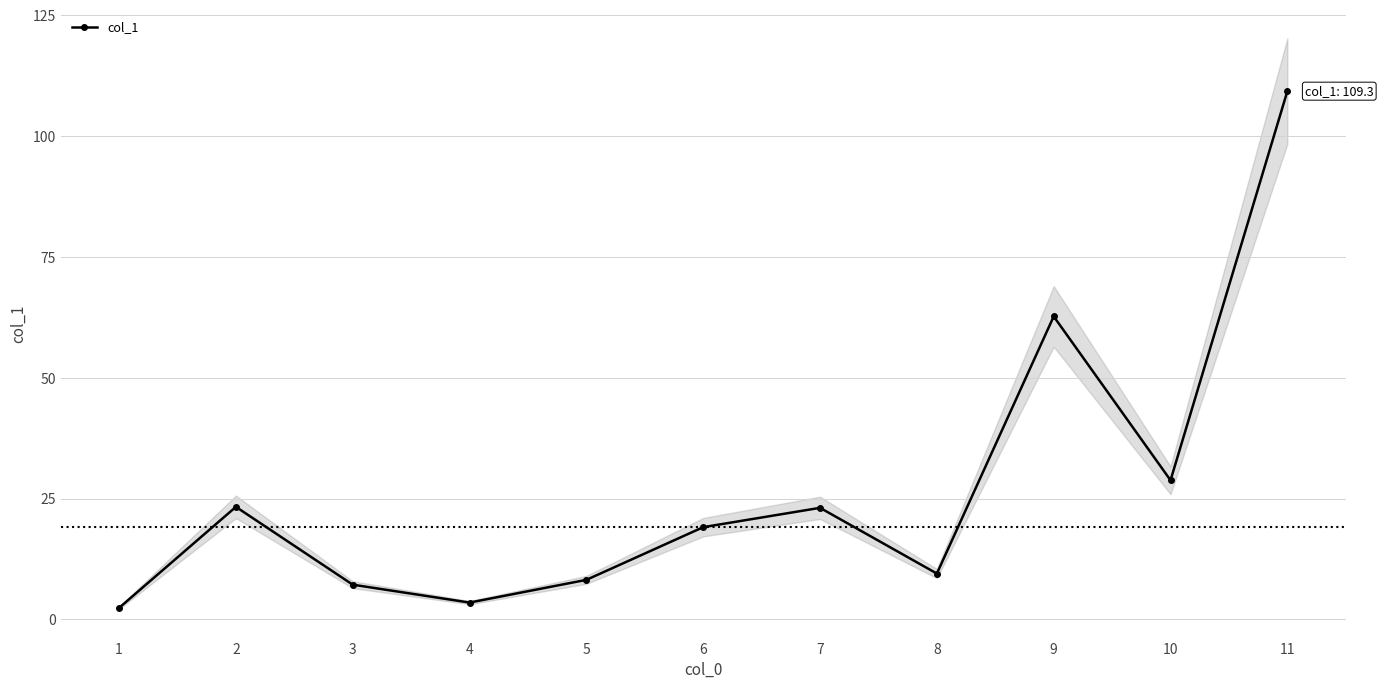

What is the approximate value at 7?

23.1